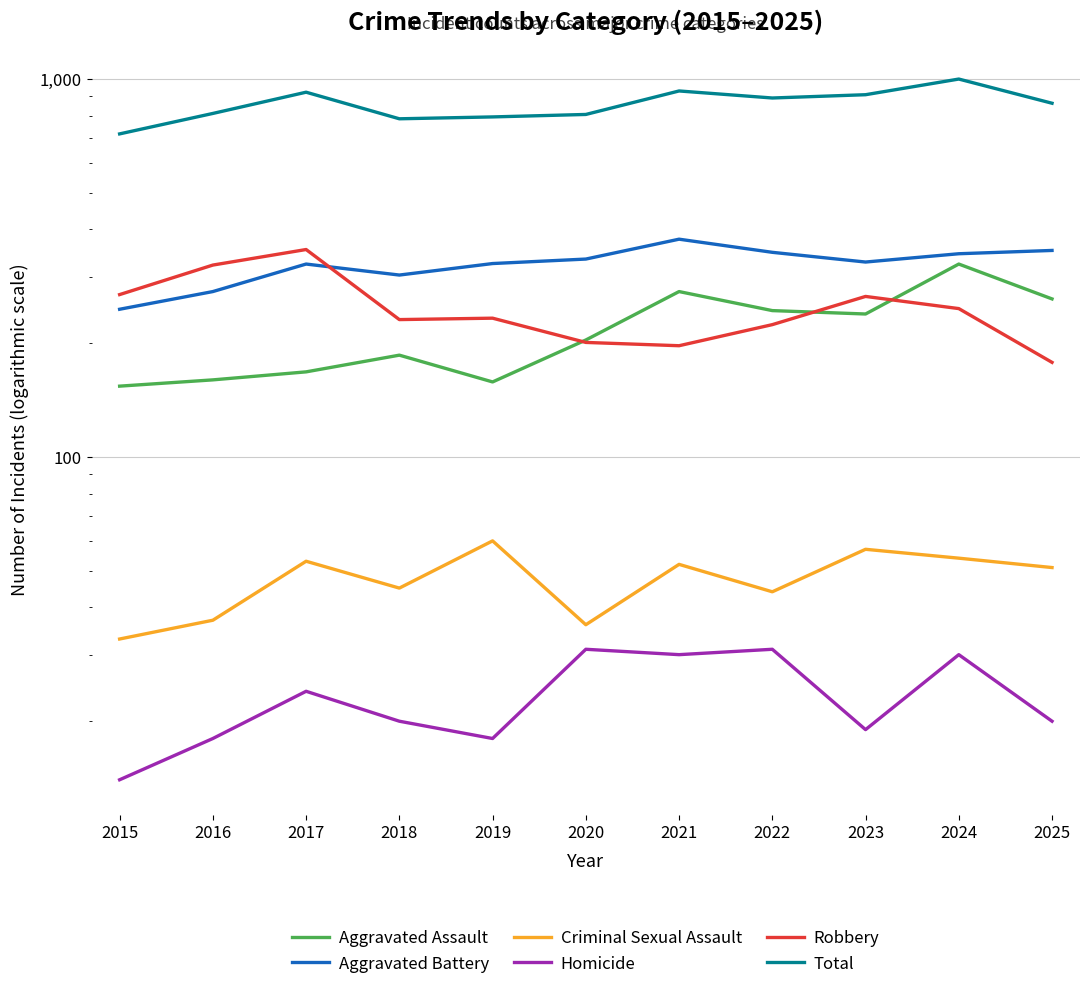

What is the value of the Aggravated Assault point at the 1st from the left?

154